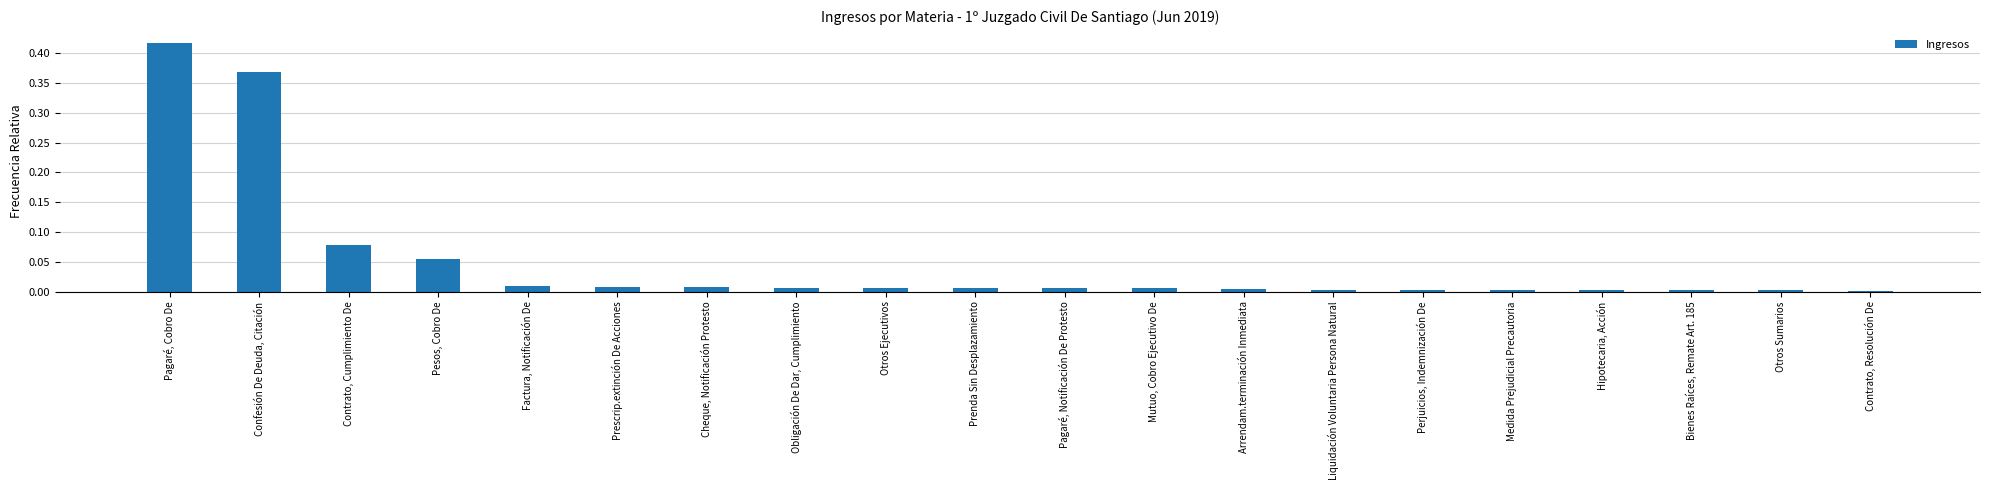

Which category has the highest value across all series?

Pagaré, Cobro De